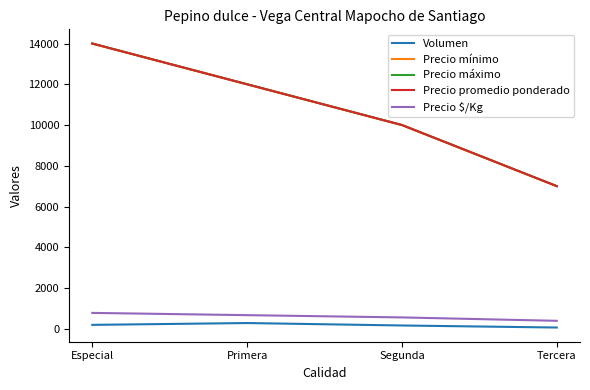

Does the chart have visible grid lines?

No